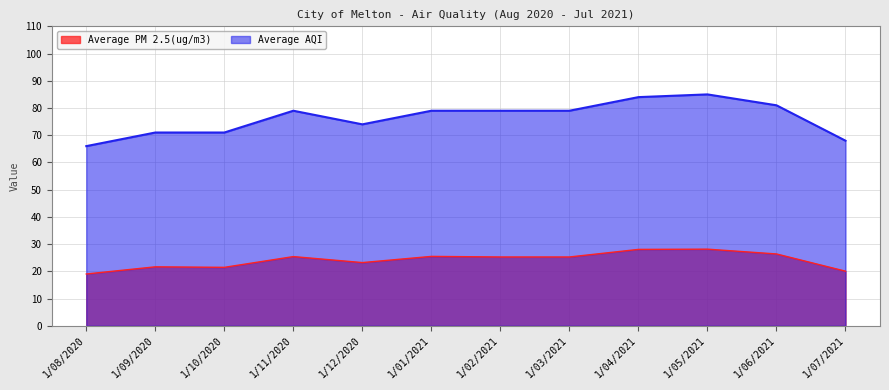

Is it true that Average PM 2.5(ug/m3) equals 23.2 at 1/12/2020?

True